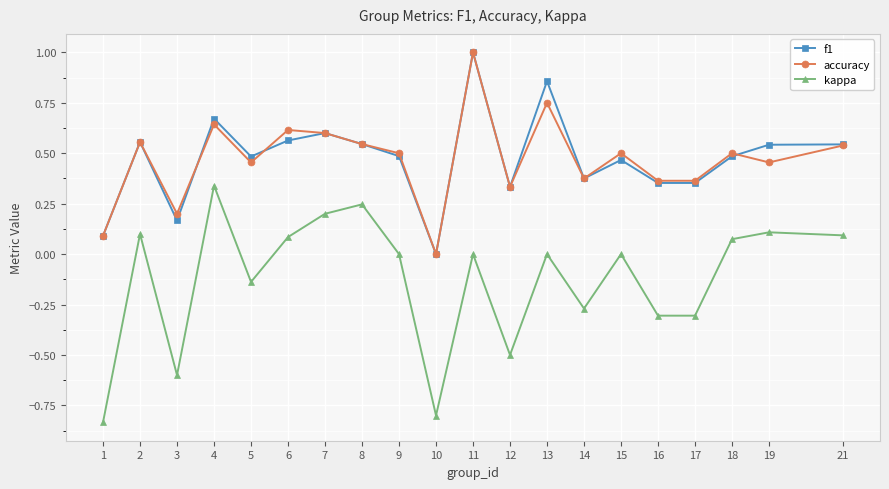

Is the value of kappa at 2 greater than the value of accuracy at 7?

No